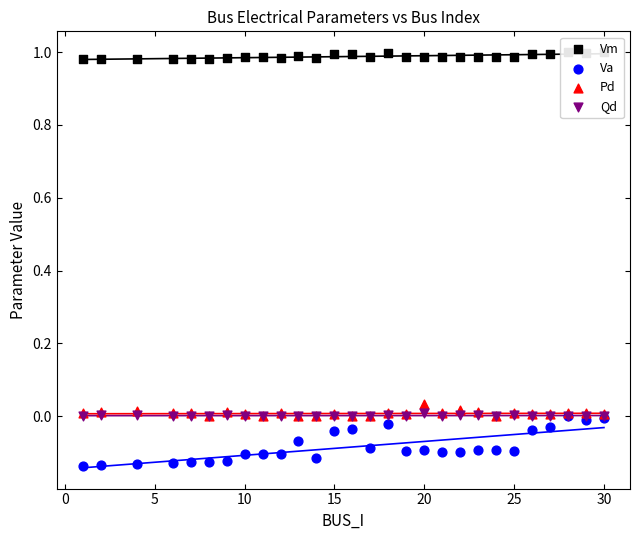

Which series reaches the maximum Y coordinate?

Vm